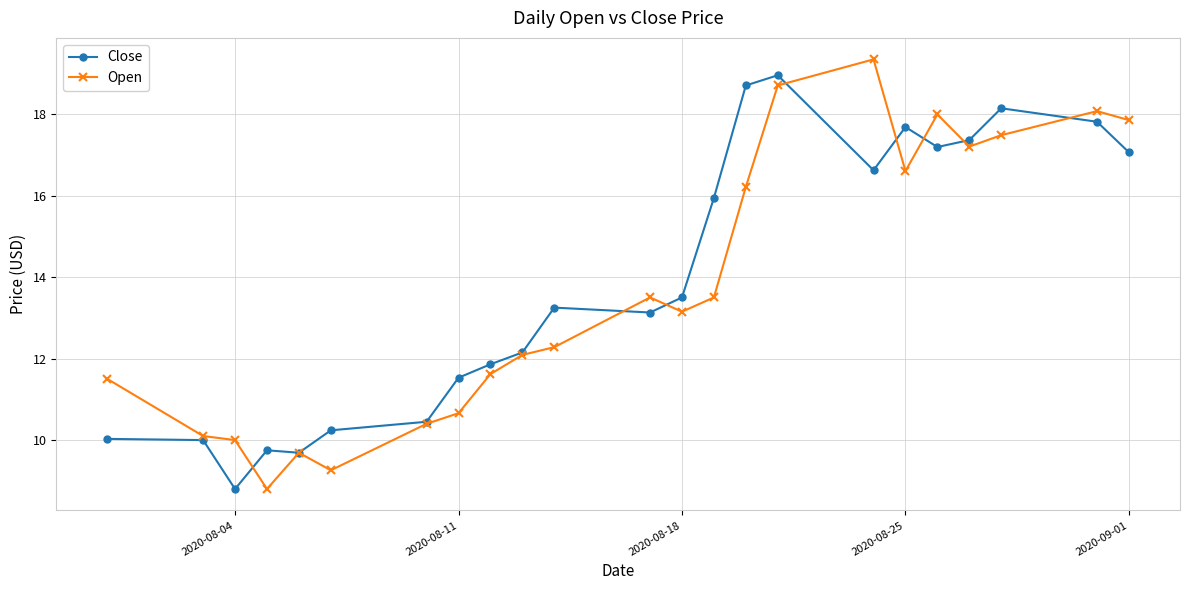

True or false: Open has more than 1 interior local peaks.

True